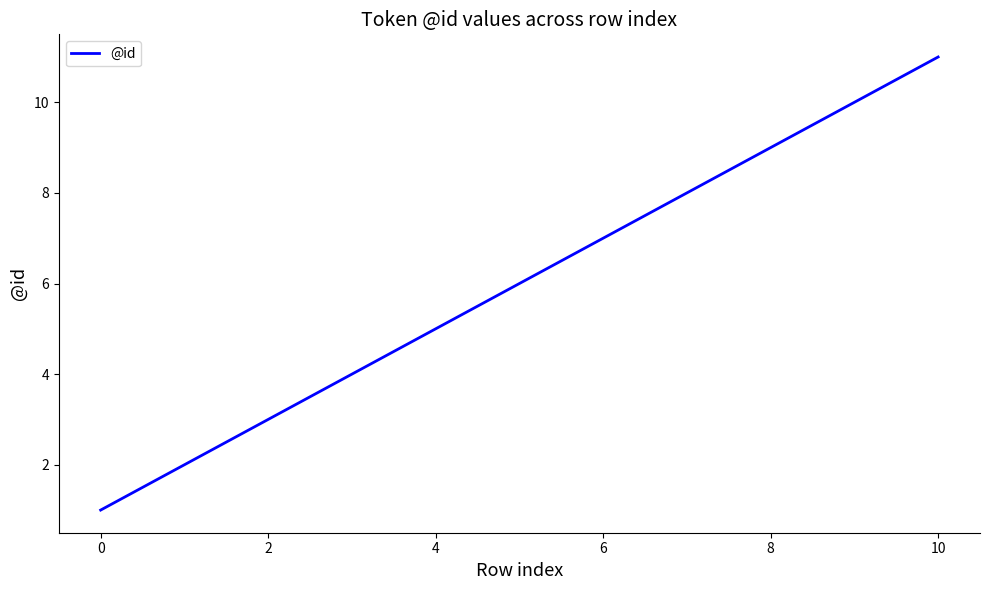

What is the smallest value displayed?

1